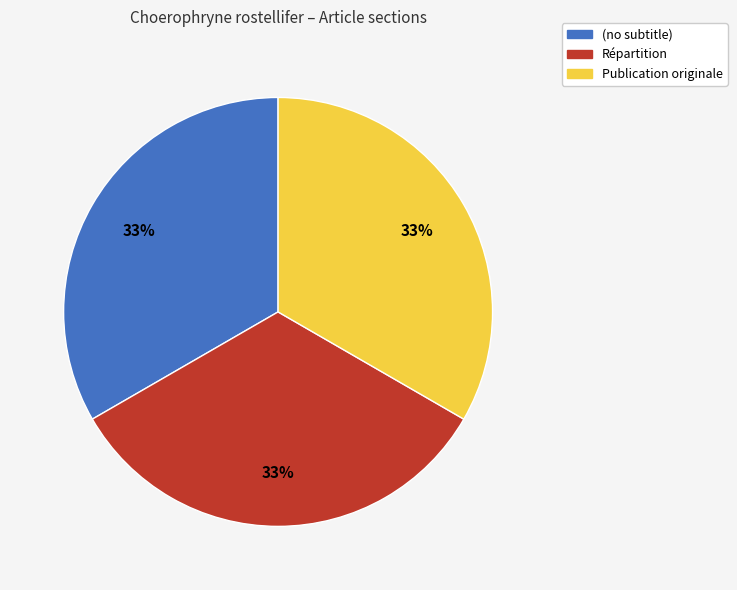

Does Publication originale account for over 50% of the chart?

No